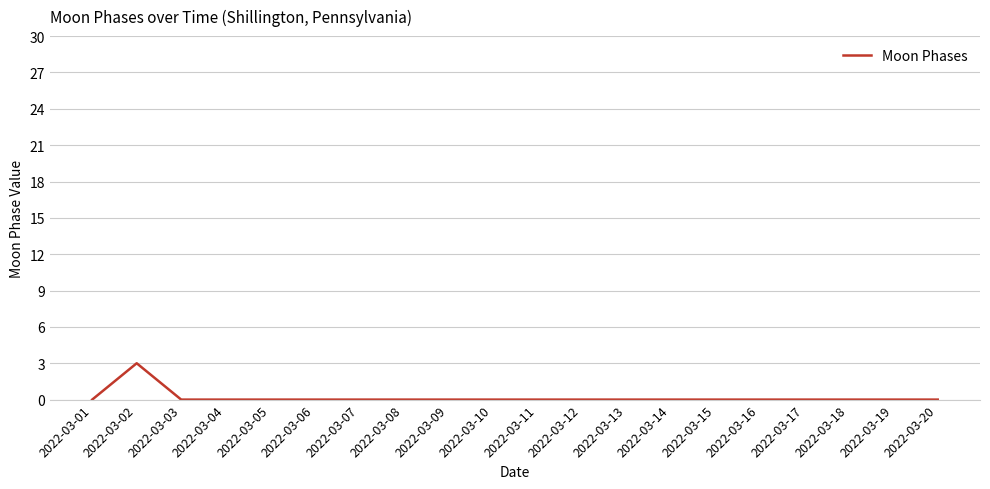

Is it true that the value at 2022-03-15 is 0?

True